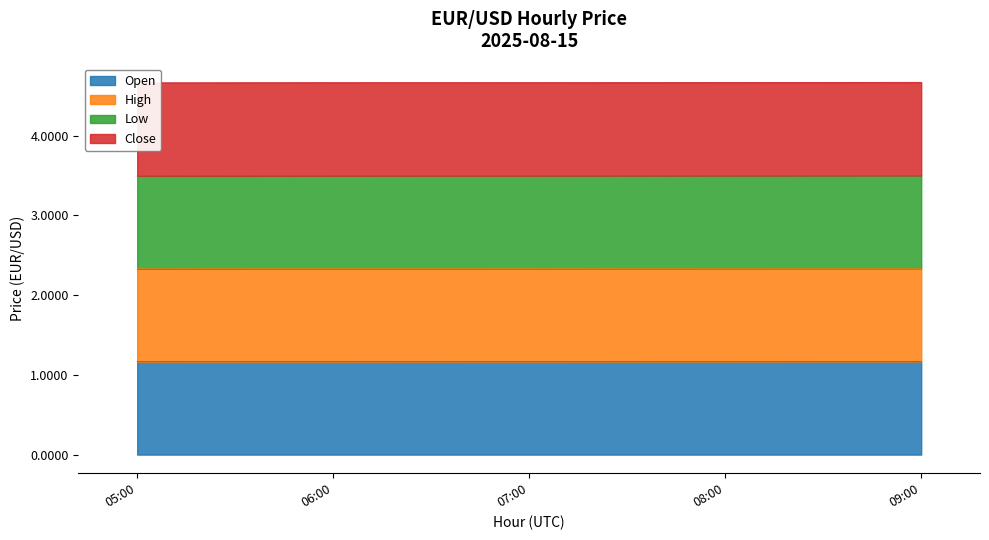

What is the label of the 2nd point from the left?

06:00